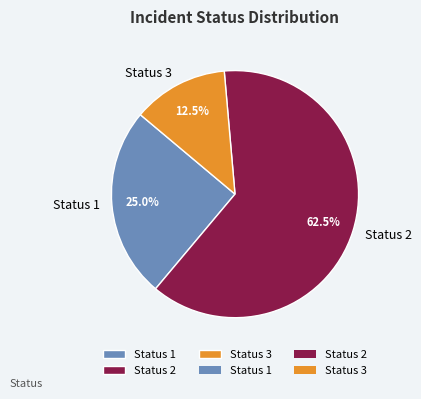

What is the total percentage of Status 3 and Status 2?

75.0%